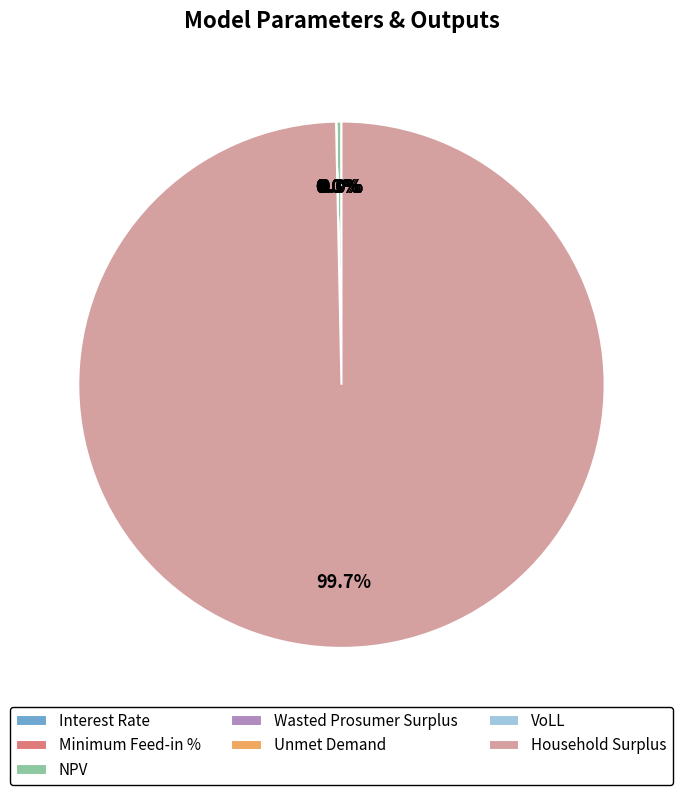

What portion of the pie excludes Interest Rate?

100.0%